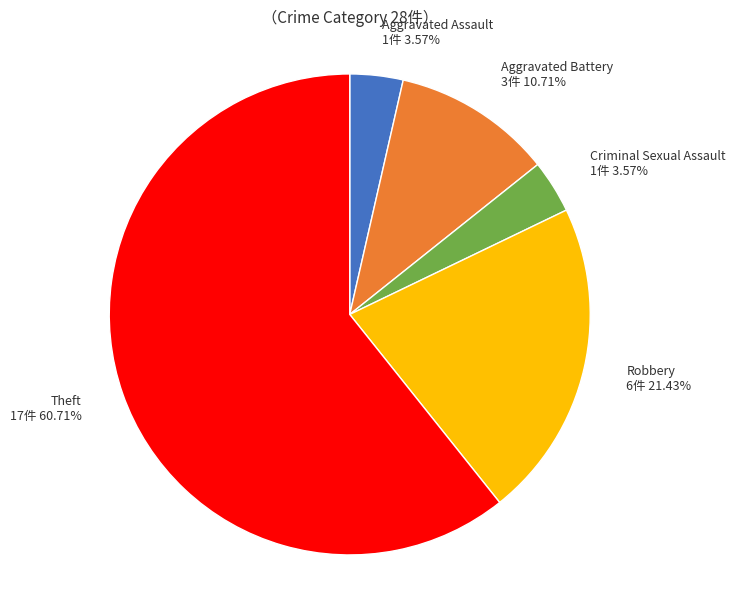

Is it true that Aggravated Battery is 2% of the pie?

False